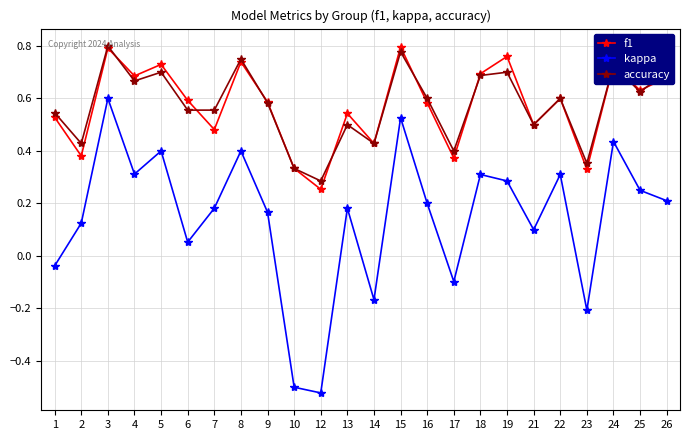

How many interior local peaks does the kappa series have?

8